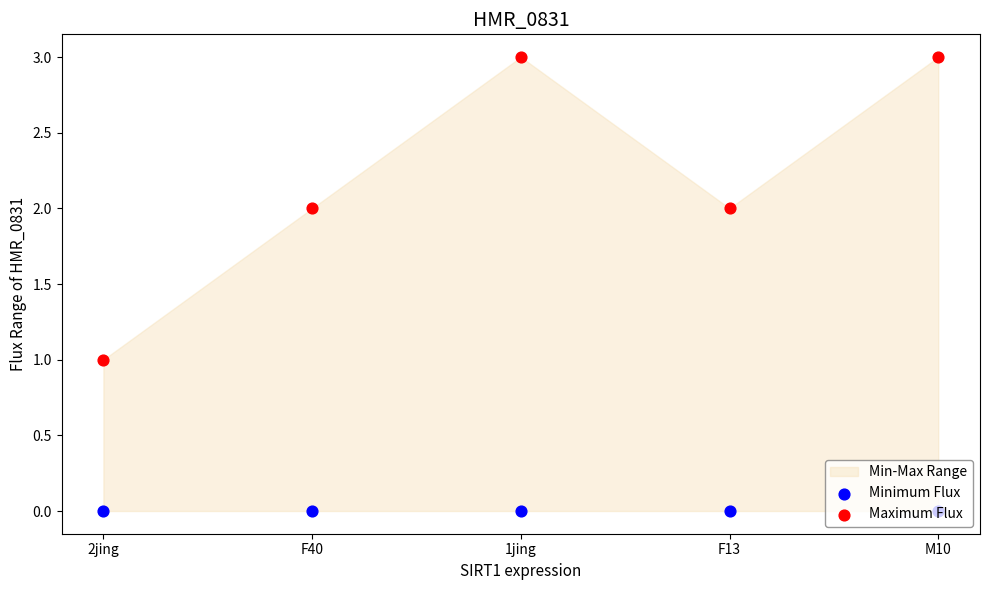

Which series has the widest spread of Y values?

Maximum Flux